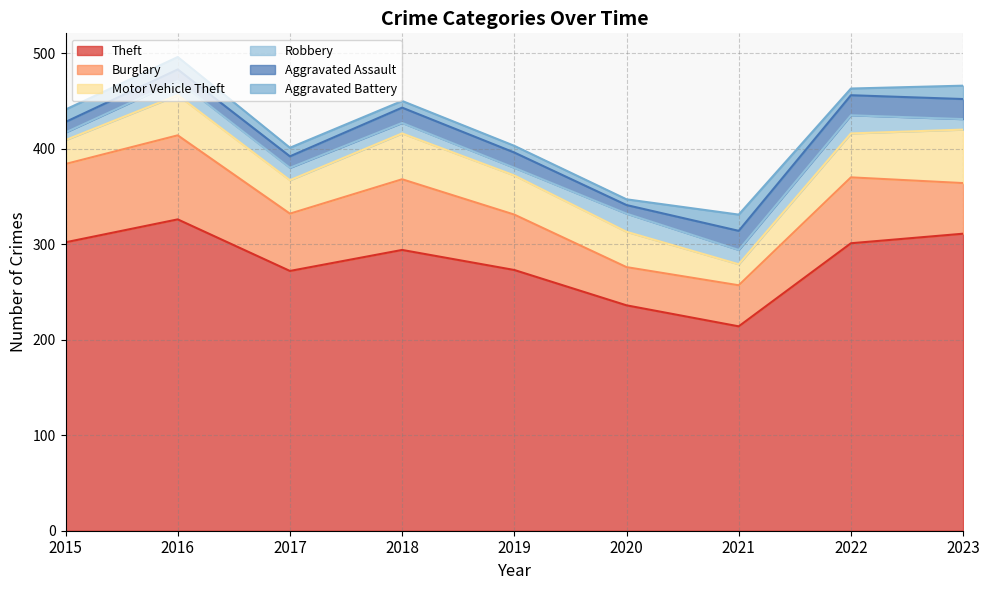

Where is the first local minimum for Theft?

2017